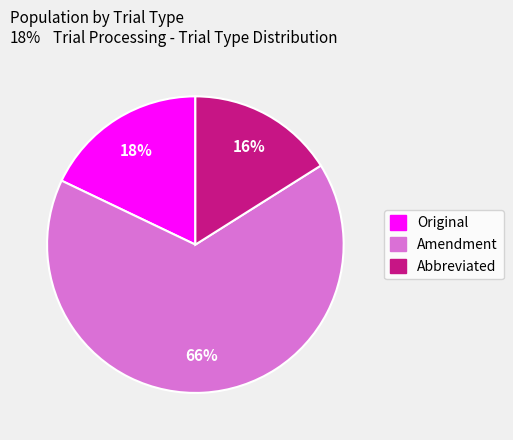

To the nearest percent, what is the average slice percentage?

33%